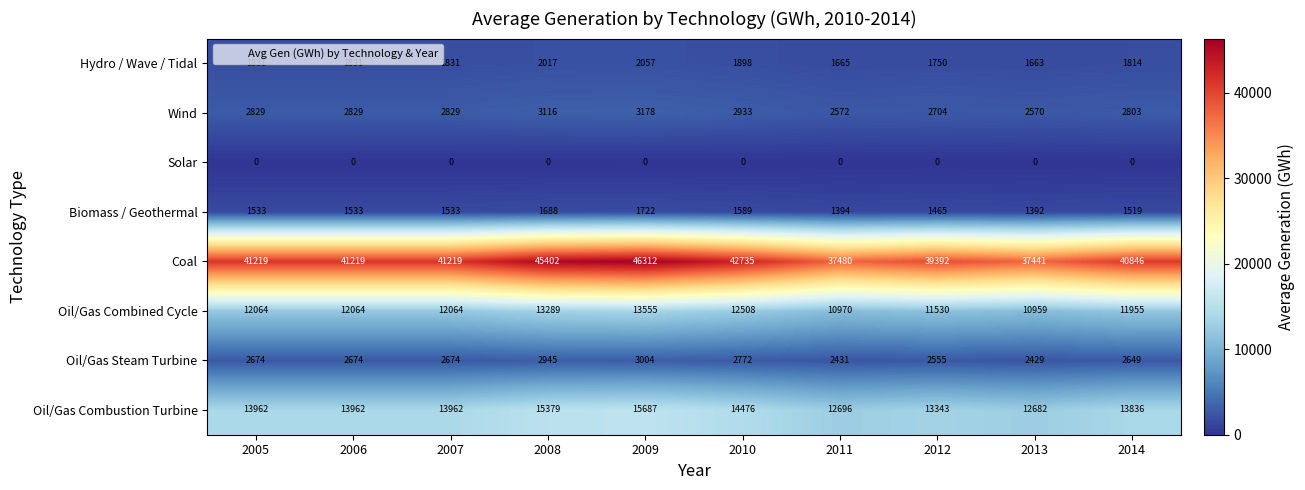

Count the number of data series in this chart.

8